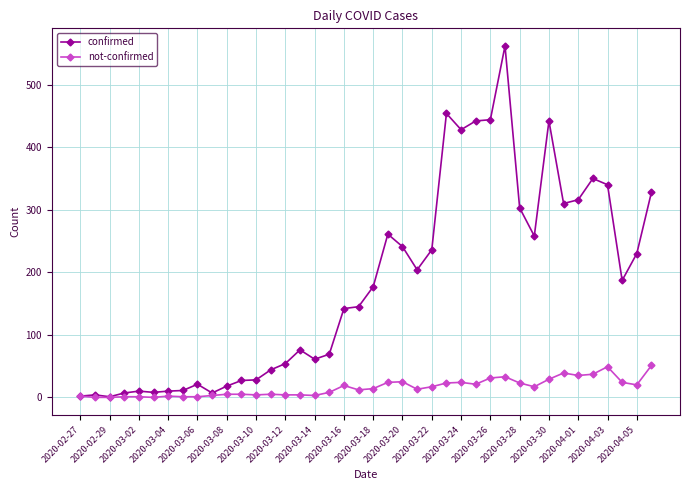

In confirmed, how many points are higher than both neighbors (excluding endpoints)?

9